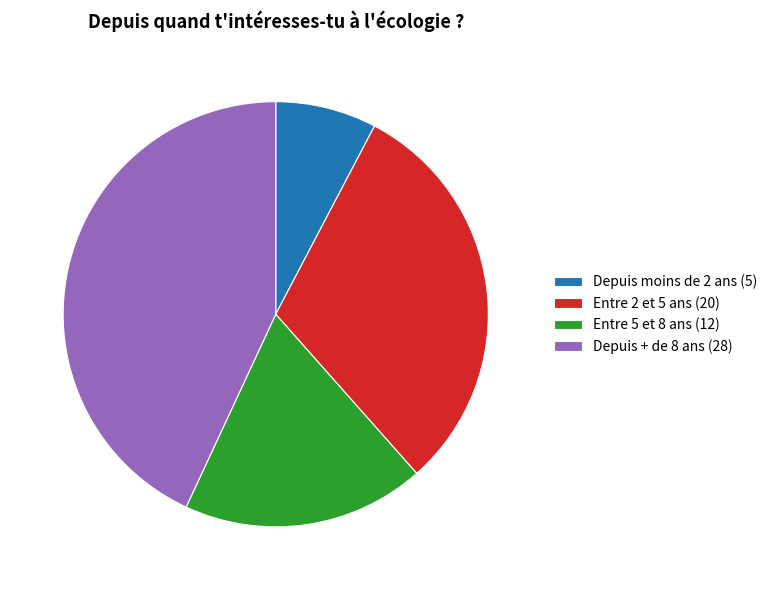

Is it true that Entre 5 et 8 ans is 18% of the pie?

True